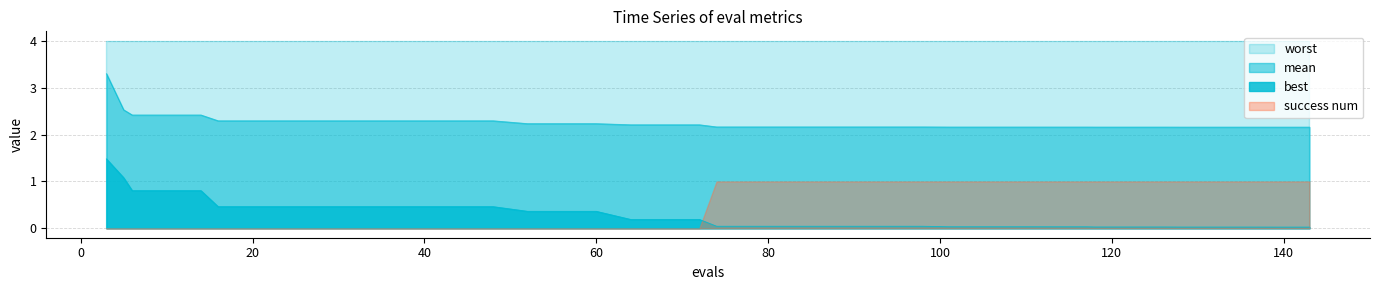

True or false: mean and best cross at least once.

False